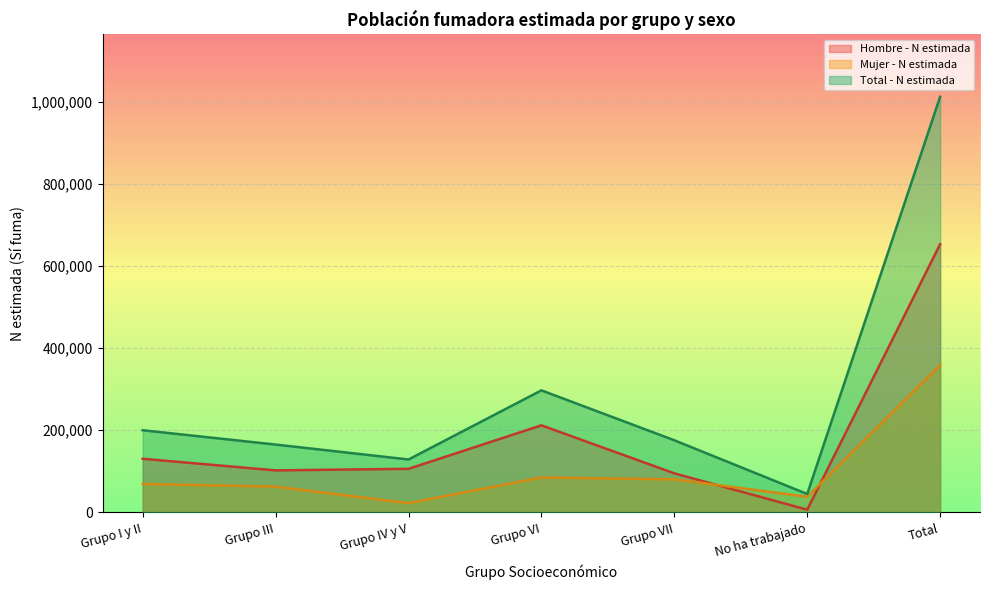

How many interior local valleys does the Hombre - N estimada series have?

2